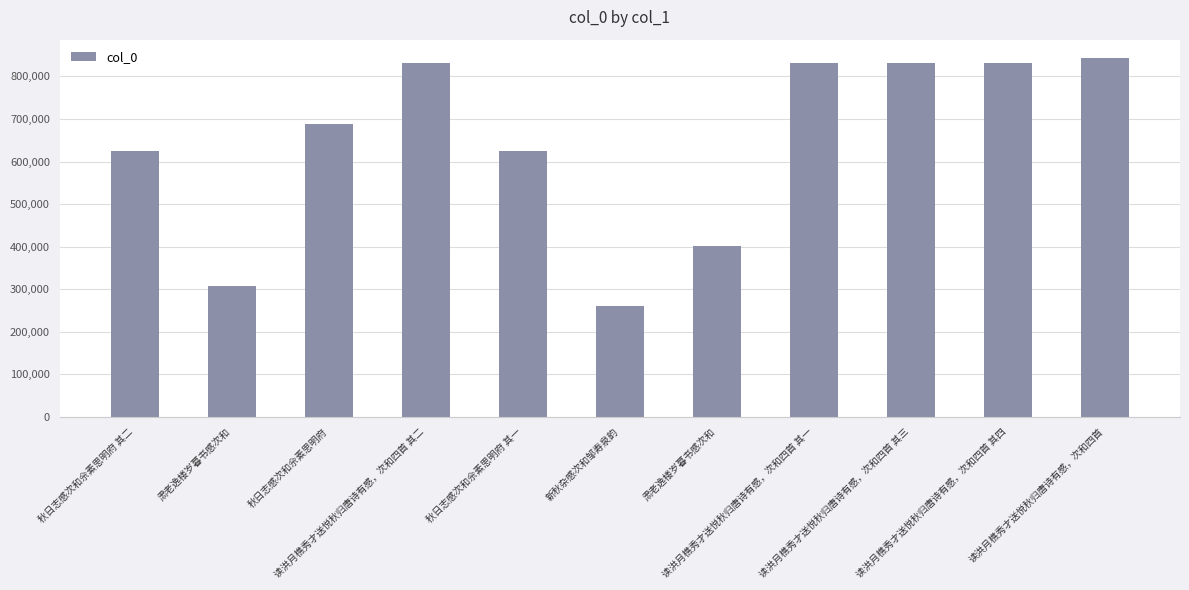

List the labels in order of value, largest first.

读洪月樵秀才送悦秋归唐诗有感，次和四首, 读洪月樵秀才送悦秋归唐诗有感，次和四首 其四, 读洪月樵秀才送悦秋归唐诗有感，次和四首 其三, 读洪月樵秀才送悦秋归唐诗有感，次和四首 其二, 读洪月樵秀才送悦秋归唐诗有感，次和四首 其一, 秋日志感次和佘素思明府, 秋日志感次和佘素思明府 其二, 秋日志感次和佘素思明府 其一, 肃老逸楼岁暮书感次和, 肃老逸楼岁暮书感次和, 新秋杂感次和邹寿泉韵